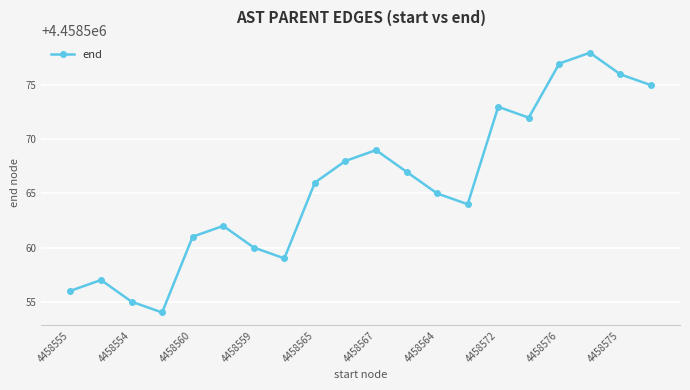

What is the difference between the maximum and minimum values?

24